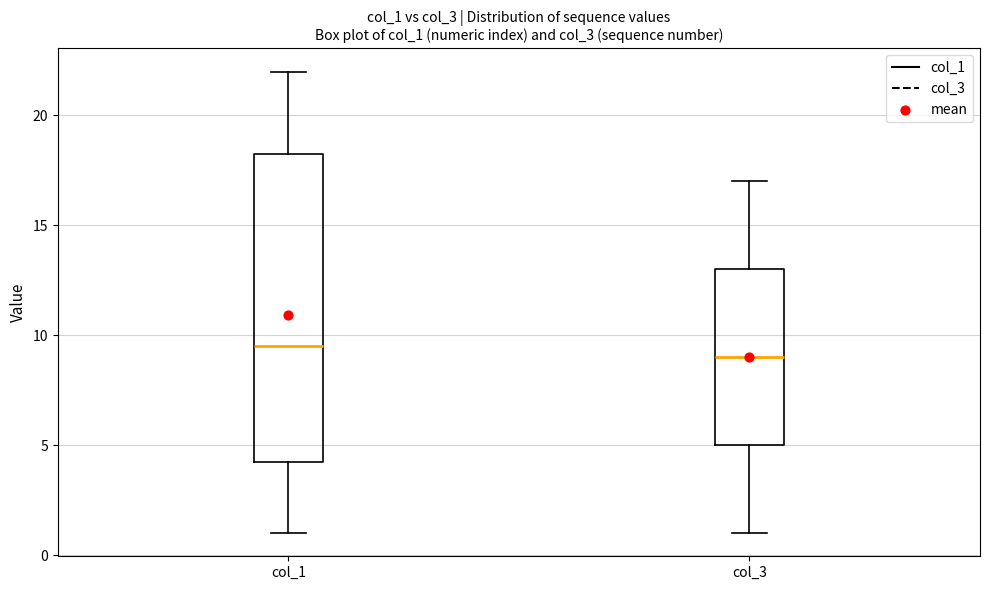

Which box's median line is the highest?

col_1